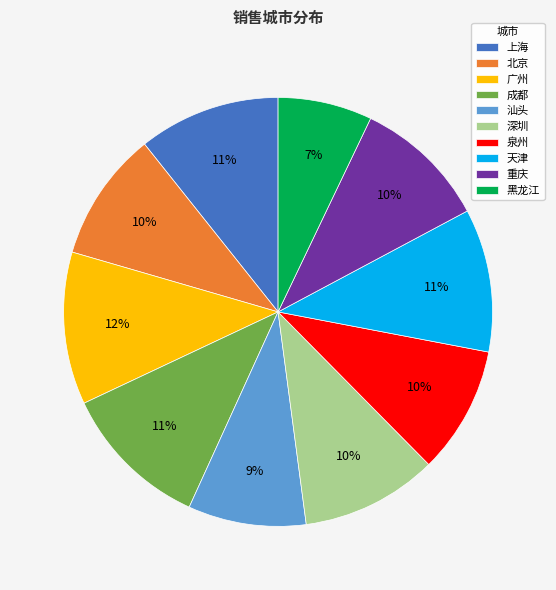

Is there any slice that represents more than half of the pie?

No